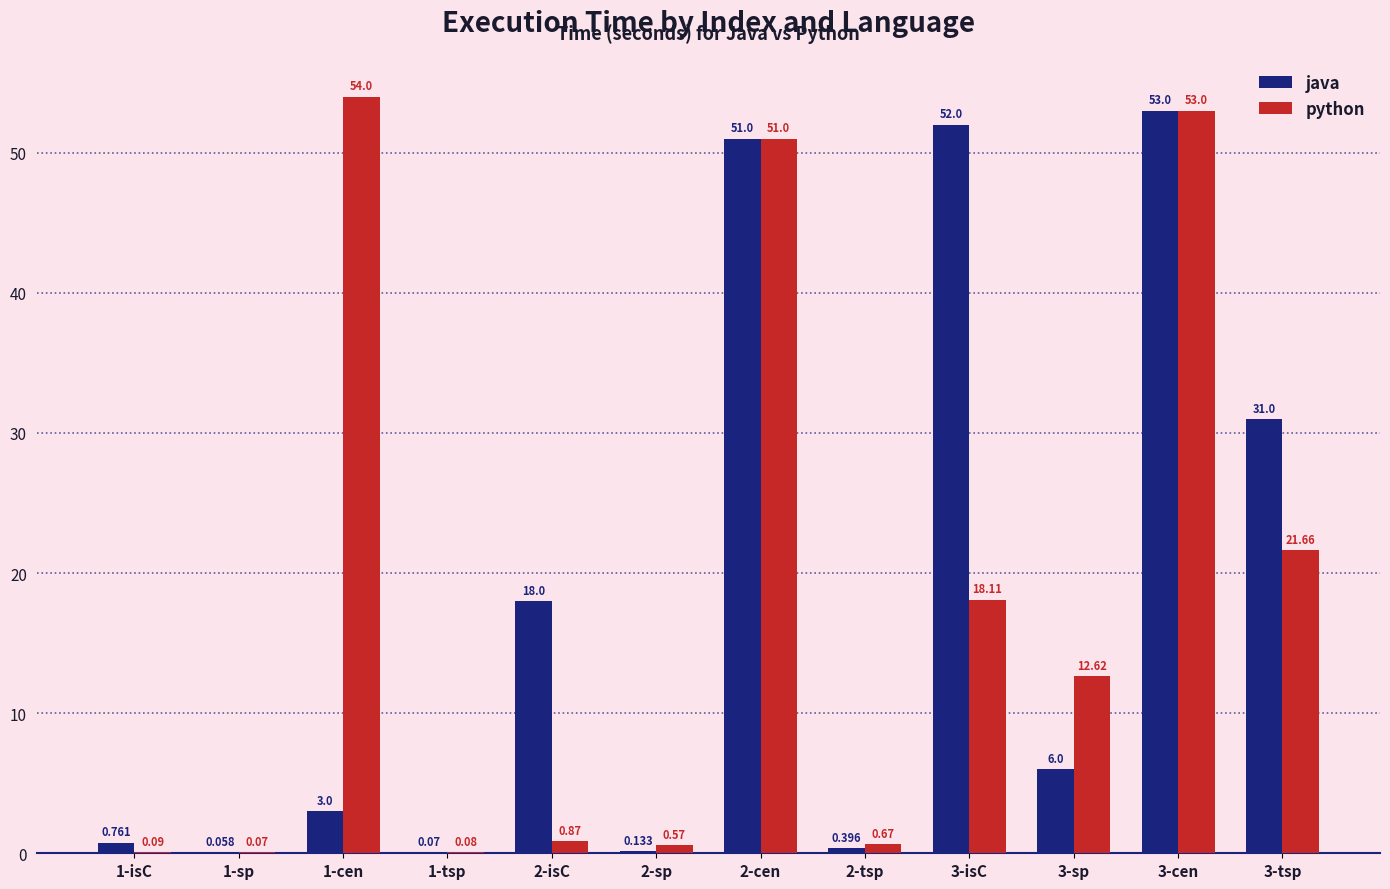

Between 1-isC and 2-tsp, which series saw the biggest shift?

python